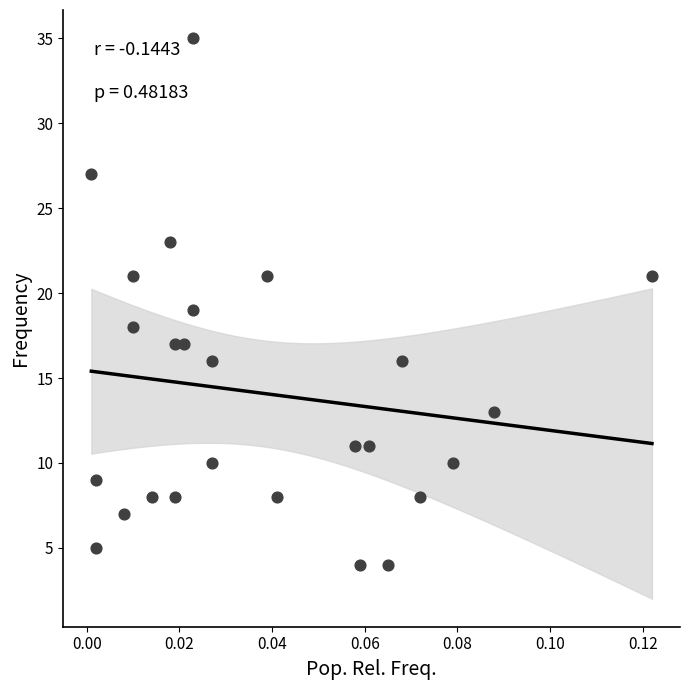

What is the range of Y values (max minus min)?

31